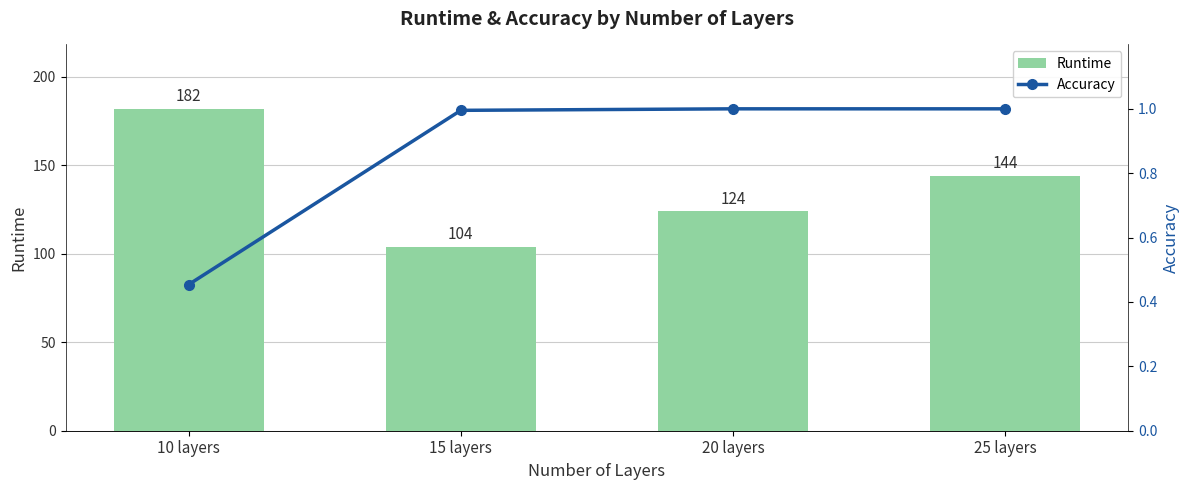

What position from the left is 10 layers?

1